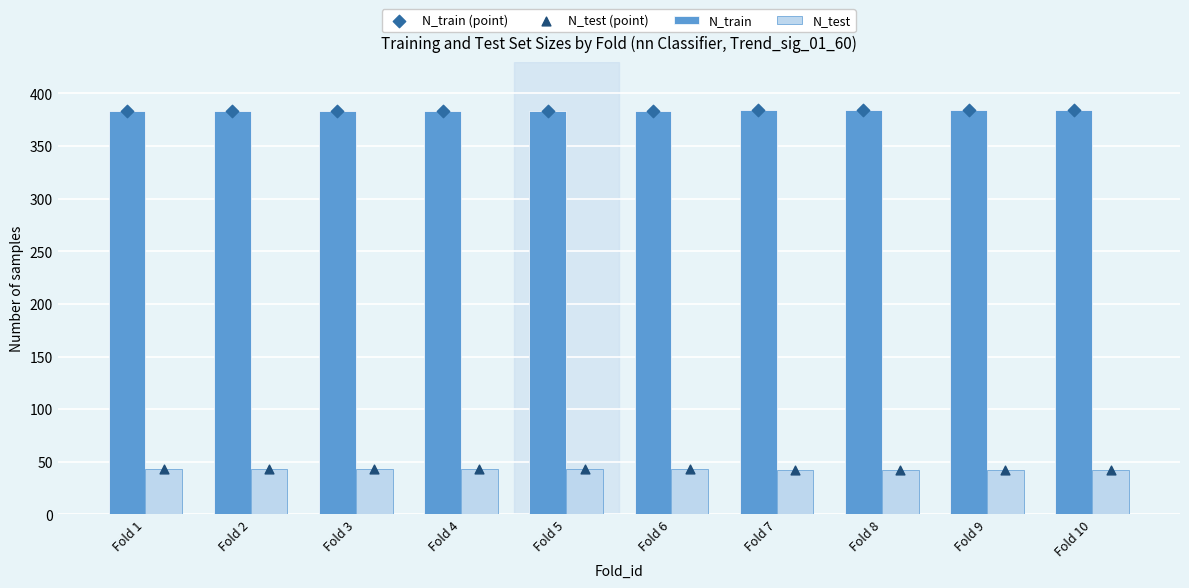

Which series has the largest Y range (max minus min)?

N_train